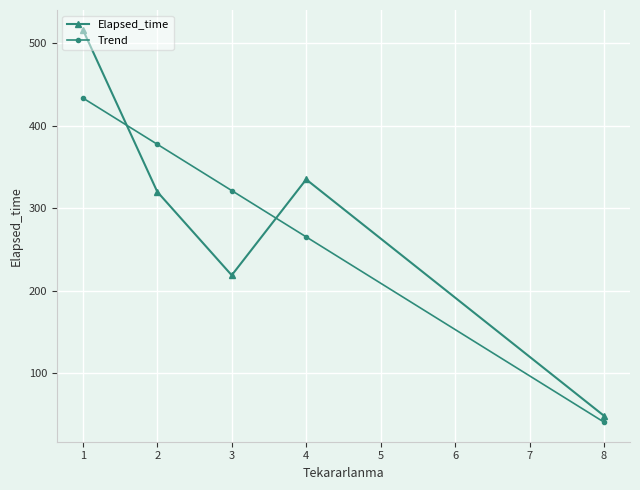

Count the number of data series in this chart.

2